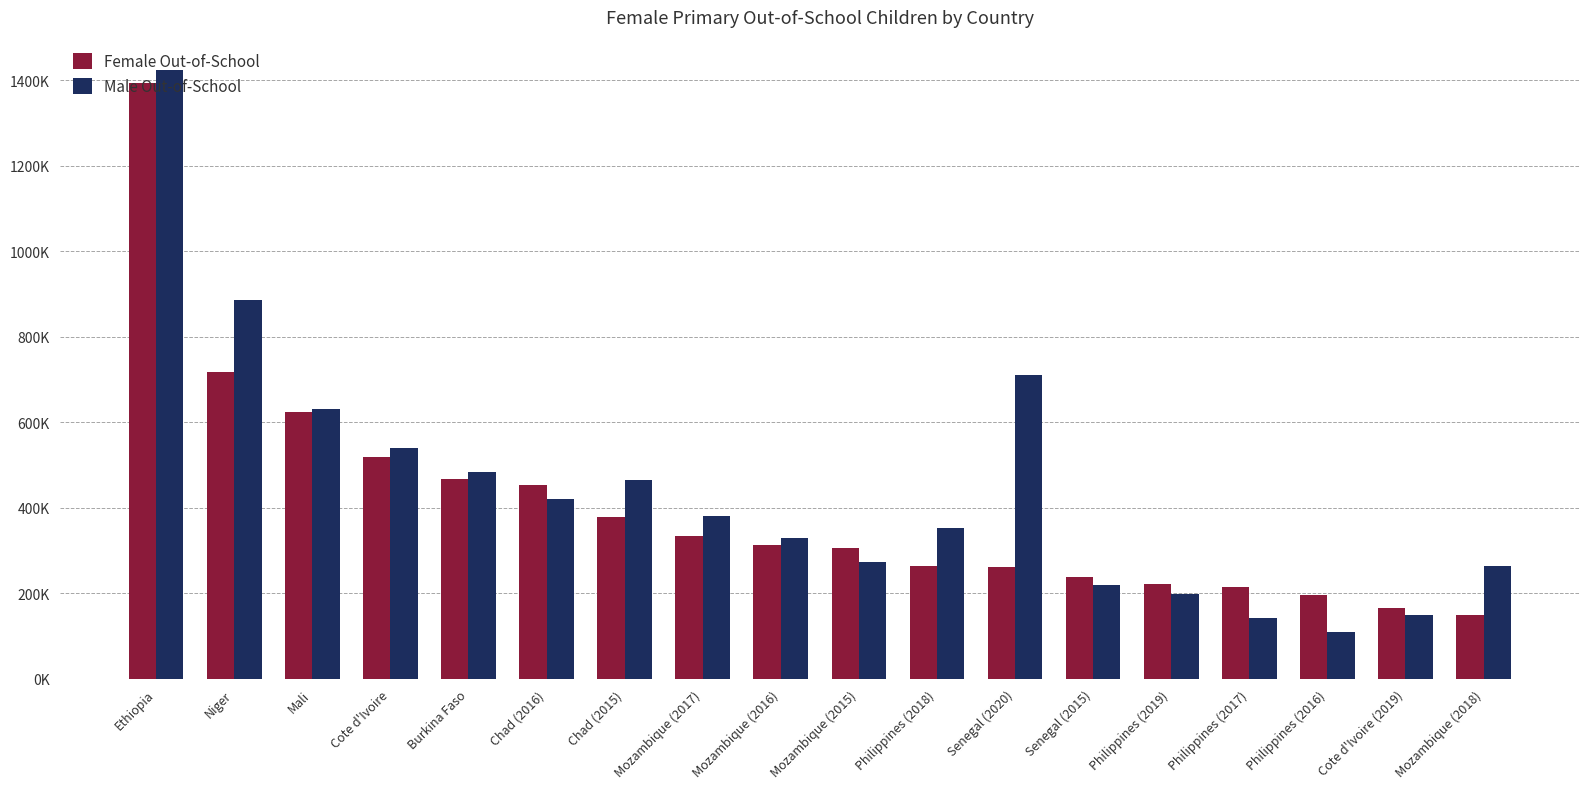

Reading right to left, what are all the values shown in this chart?

Female Out-of-School: Mozambique (2018)=148709	Cote d'Ivoire (2019)=166688	Philippines (2016)=197113	Philippines (2017)=215049	Philippines (2019)=221332	Senegal (2015)=238090	Senegal (2020)=261999	Philippines (2018)=263849	Mozambique (2015)=305669	Mozambique (2016)=313674	Mozambique (2017)=335103	Chad (2015)=379252	Chad (2016)=453380	Burkina Faso=468549	Cote d'Ivoire=518393	Mali=624734	Niger=718427	Ethiopia=1394680
Male Out-of-School: Mozambique (2018)=263849	Cote d'Ivoire (2019)=148709	Philippines (2016)=110861	Philippines (2017)=142545	Philippines (2019)=197509	Senegal (2015)=219096	Senegal (2020)=711827	Philippines (2018)=353506	Mozambique (2015)=274164	Mozambique (2016)=330089	Mozambique (2017)=381641	Chad (2015)=466355	Chad (2016)=421950	Burkina Faso=483664	Cote d'Ivoire=539891	Mali=632084	Niger=886775	Ethiopia=1424020